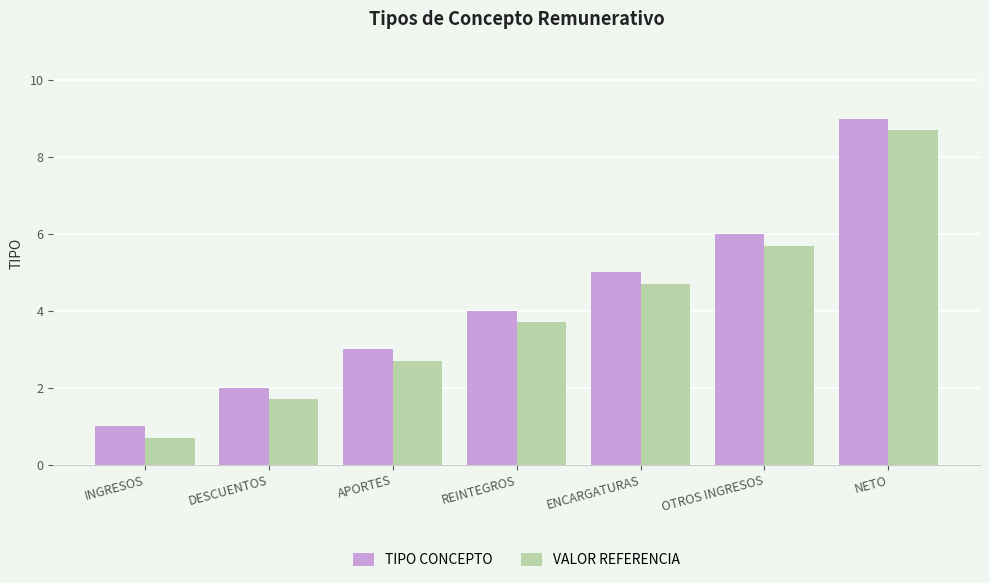

What position from the left is OTROS INGRESOS?

6